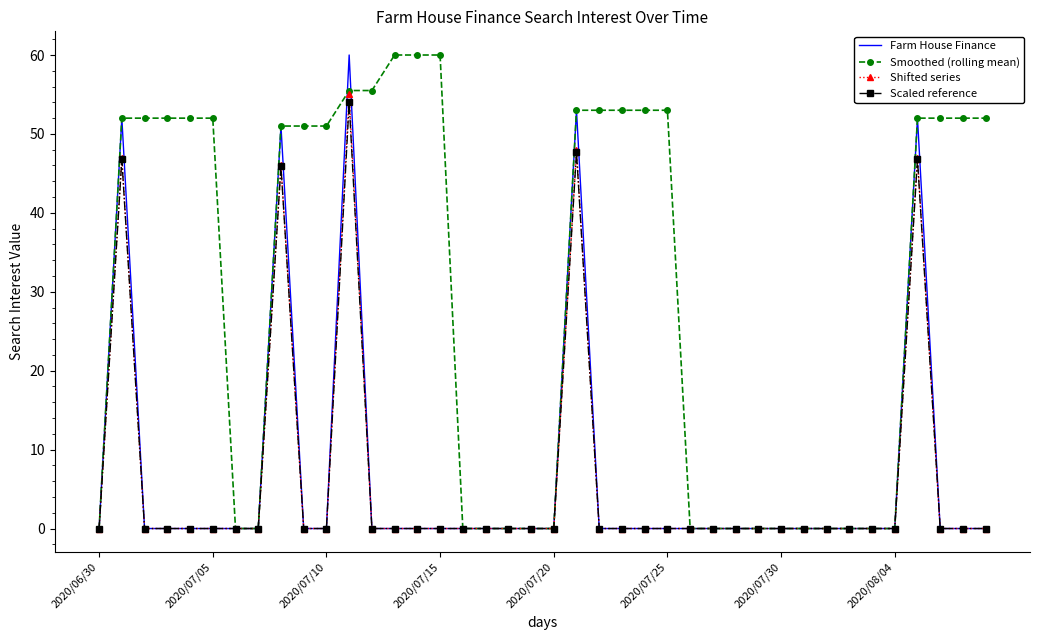

Which series has the largest total across all categories?

Smoothed (rolling mean)